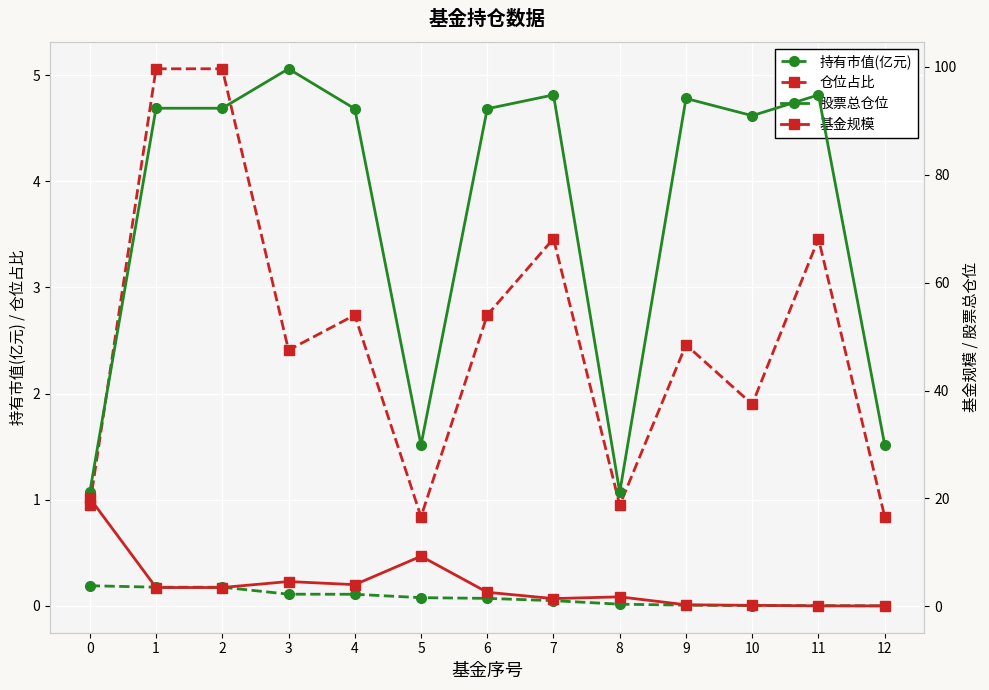

Is the value of 股票总仓位 at 8 greater than the value of 仓位占比 at 0?

Yes